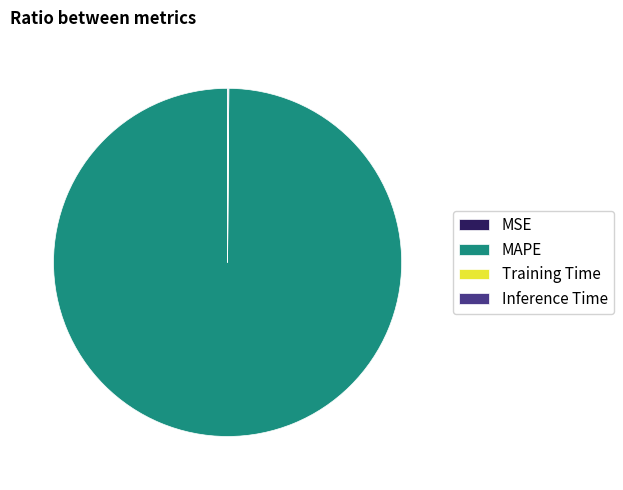

Is it true that MAPE is 91% of the pie?

False